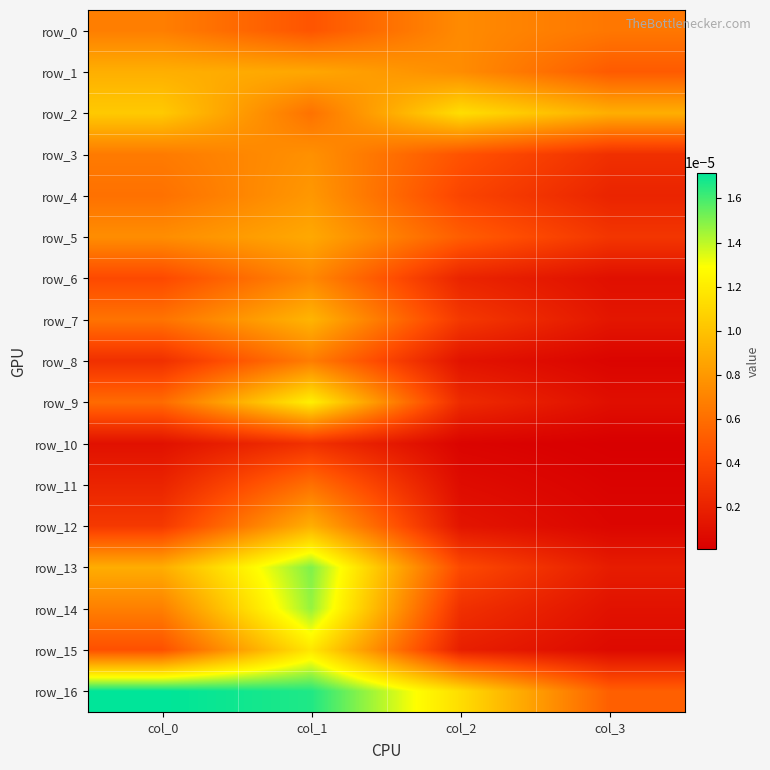

Which has a higher value, col_0 or col_1?

col_0